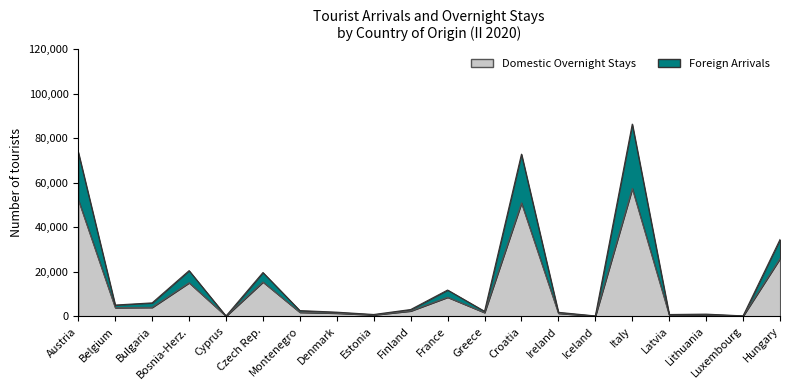

How many data points are less than 3071?

10